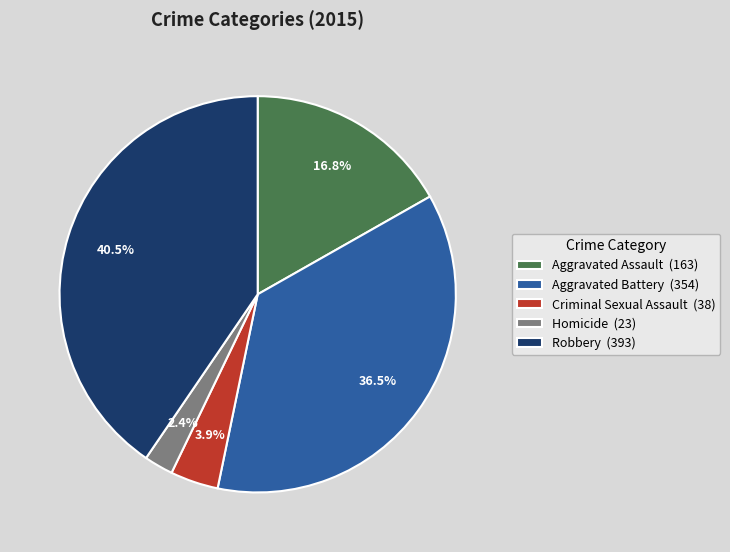

To the nearest percent, what is the difference between the largest and smallest slice percentages?

38%